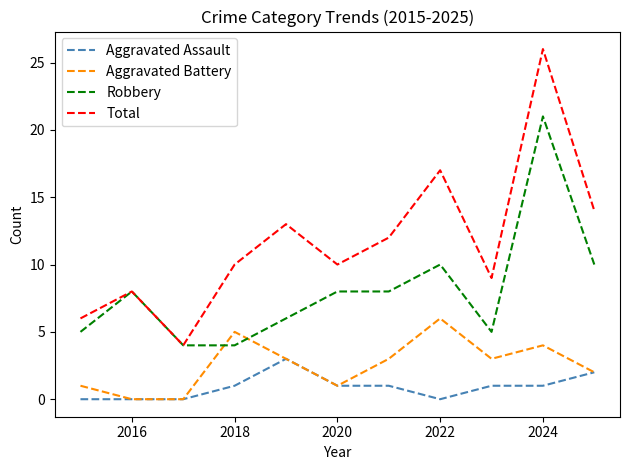

What is the maximum value for Aggravated Assault?

3